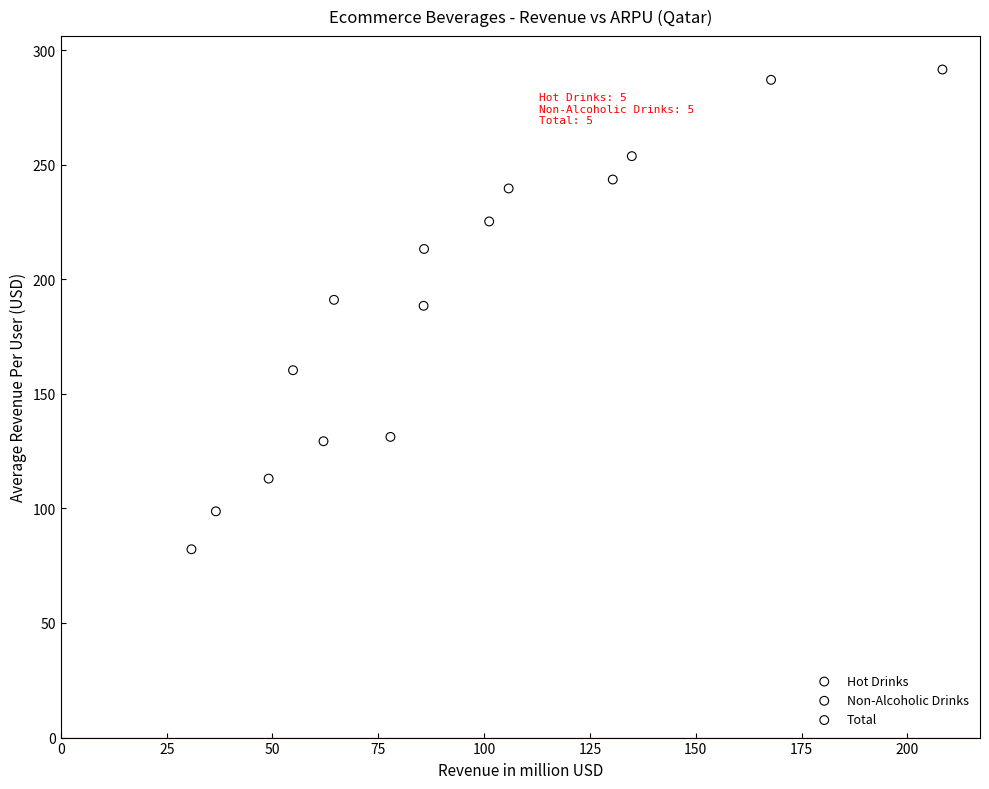

Which series contains the lowest Y value?

Non-Alcoholic Drinks